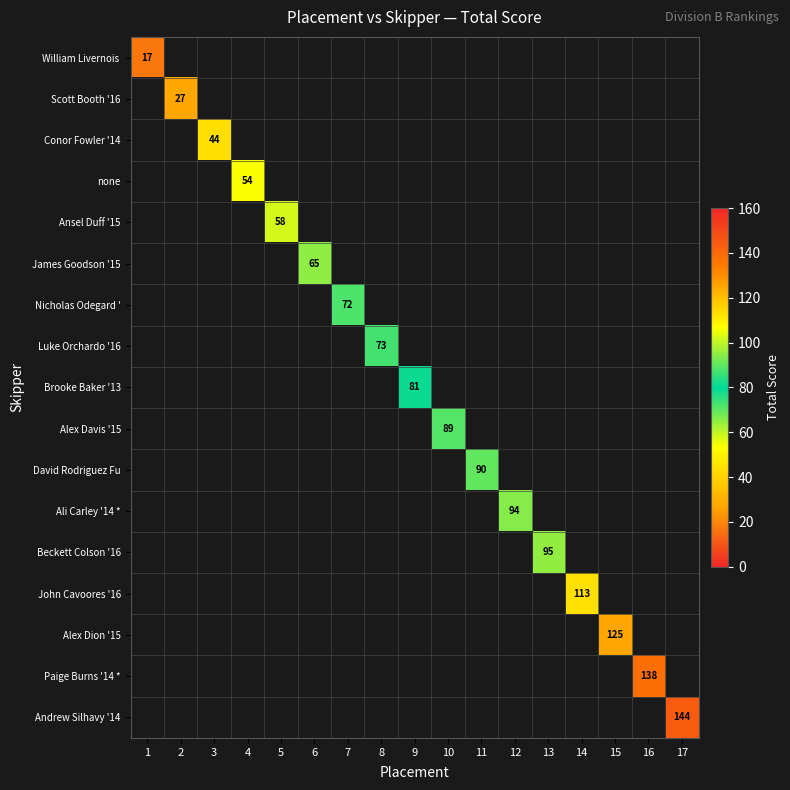

Which label corresponds to the largest value in the chart?

17